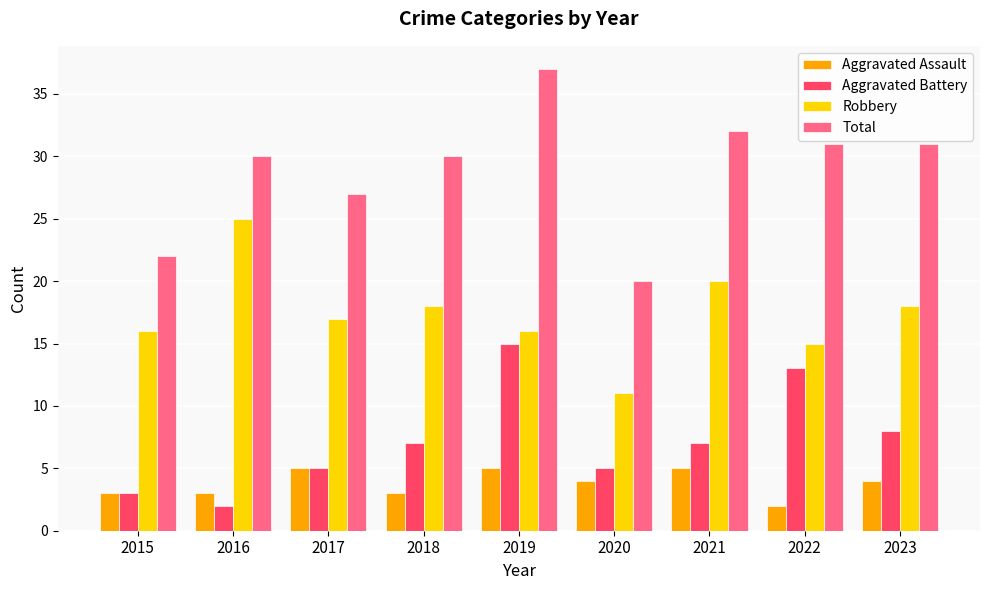

At which label does Aggravated Battery reach its minimum?

2016